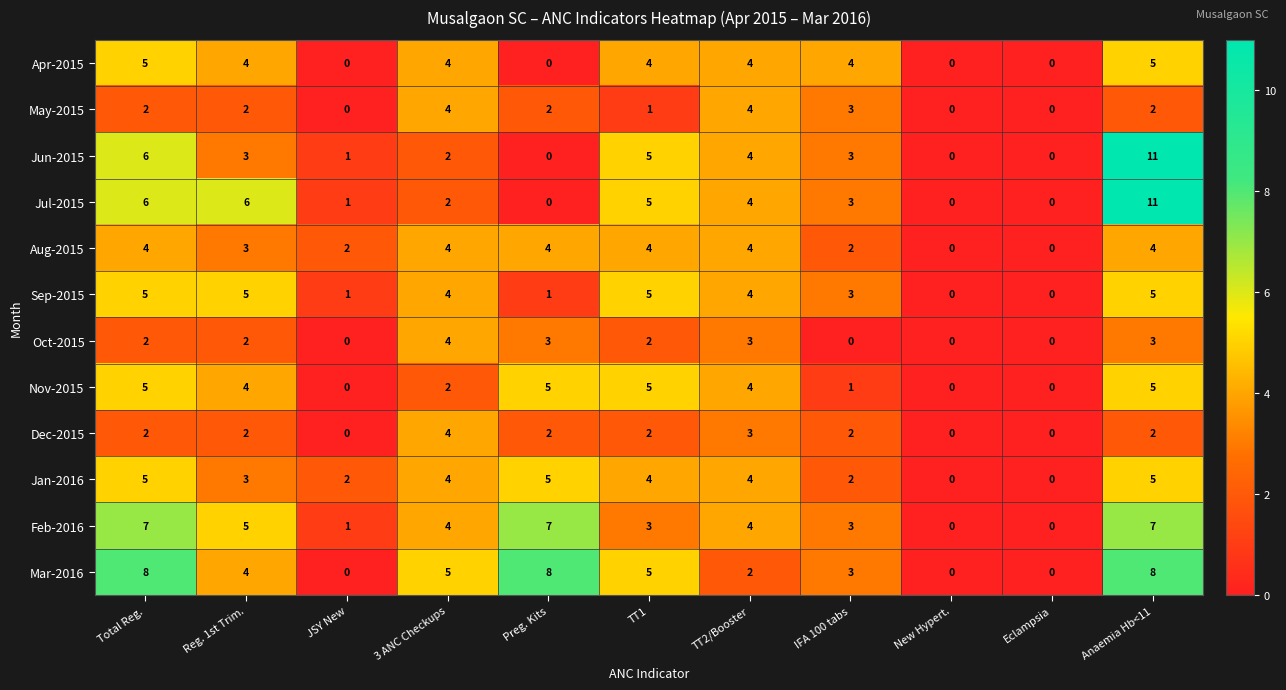

What is the difference between the second highest and minimum values in the Jun-2015 series?

6